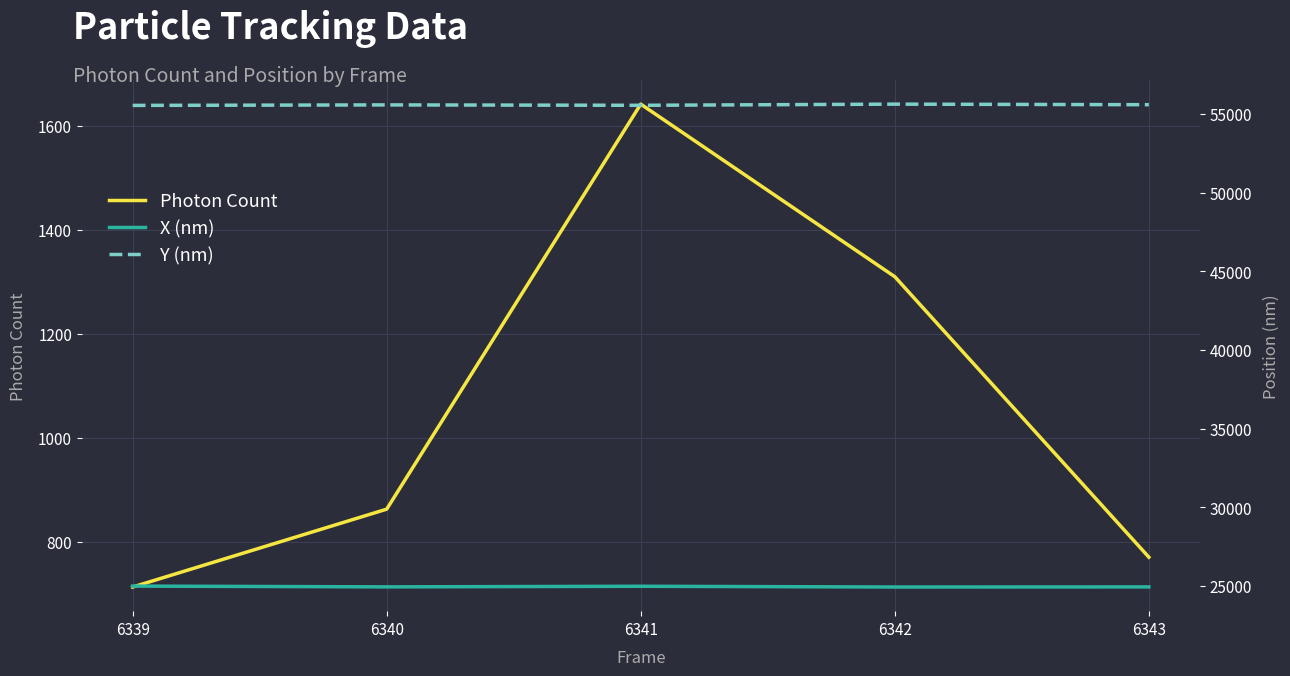

List the series in order of their overall mean, highest first.

Y (nm), X (nm), Photon Count